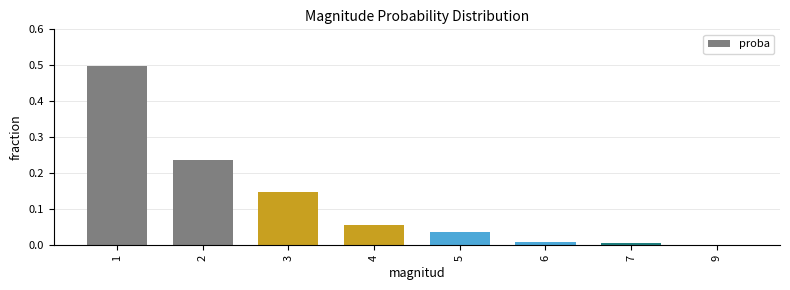

Which label corresponds to the smallest value in the chart?

9